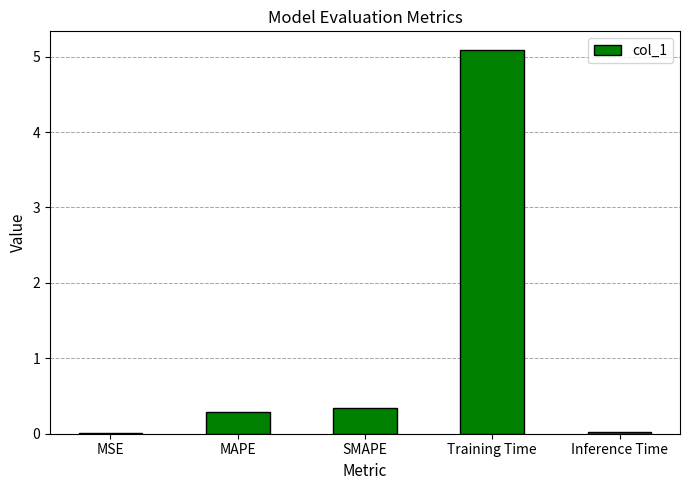

True or false: the data shows 0.3 at SMAPE.

True